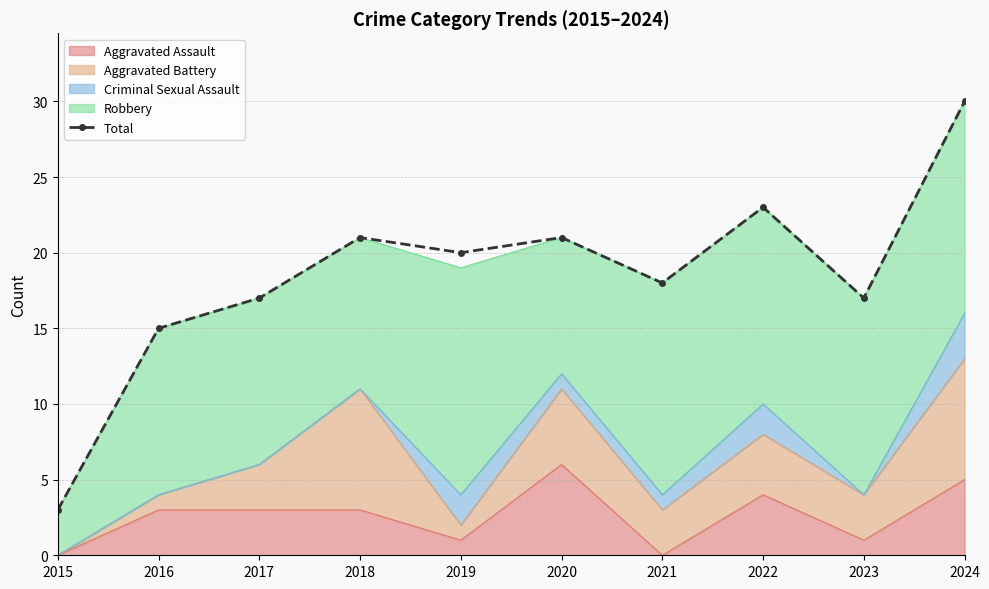

Which category has the highest value across all series?

2024